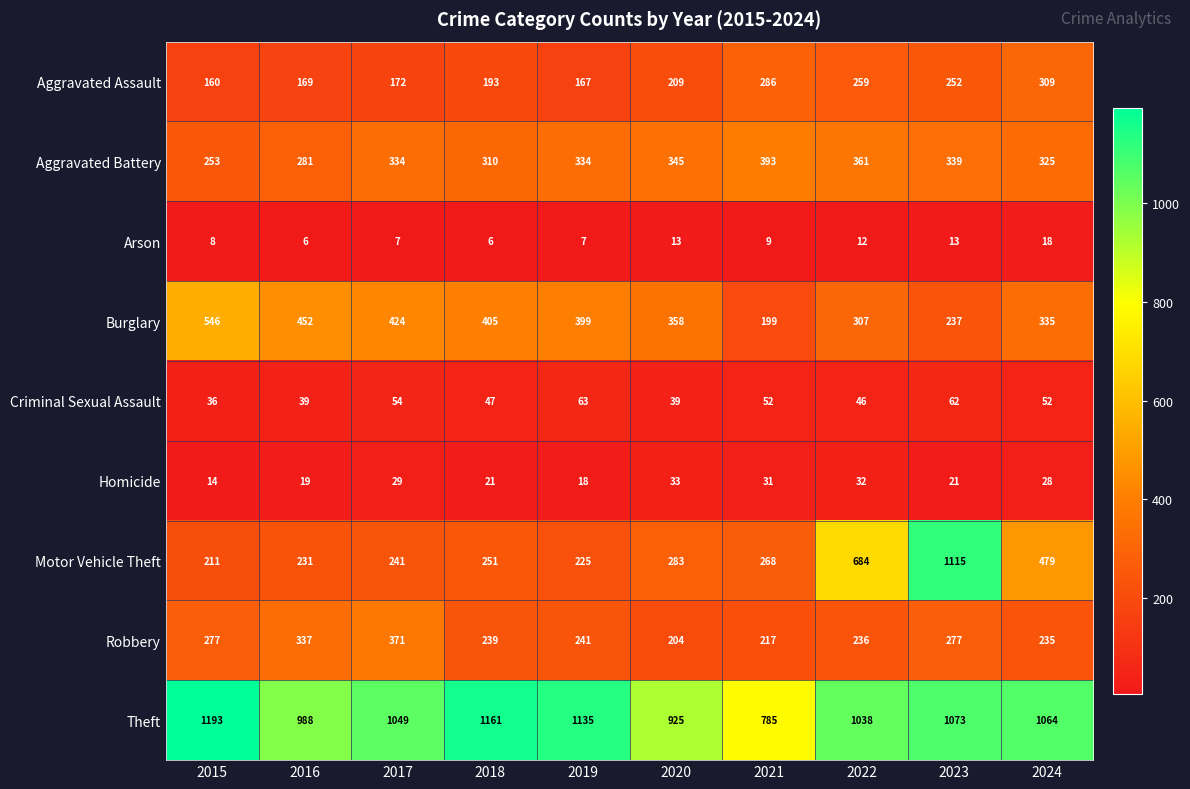

What is the difference between the highest and lowest values at 2022?

1026